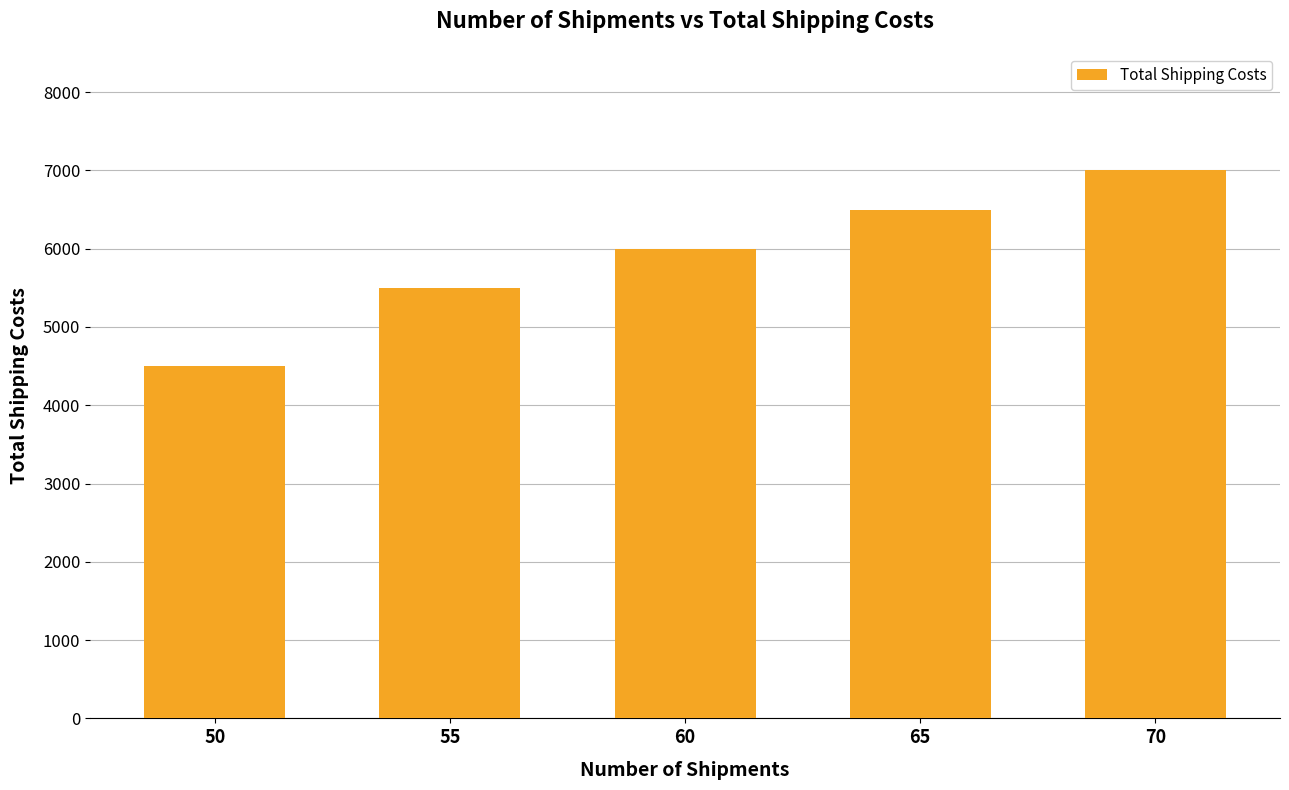

Rank the categories by value from highest to lowest.

70, 65, 60, 55, 50